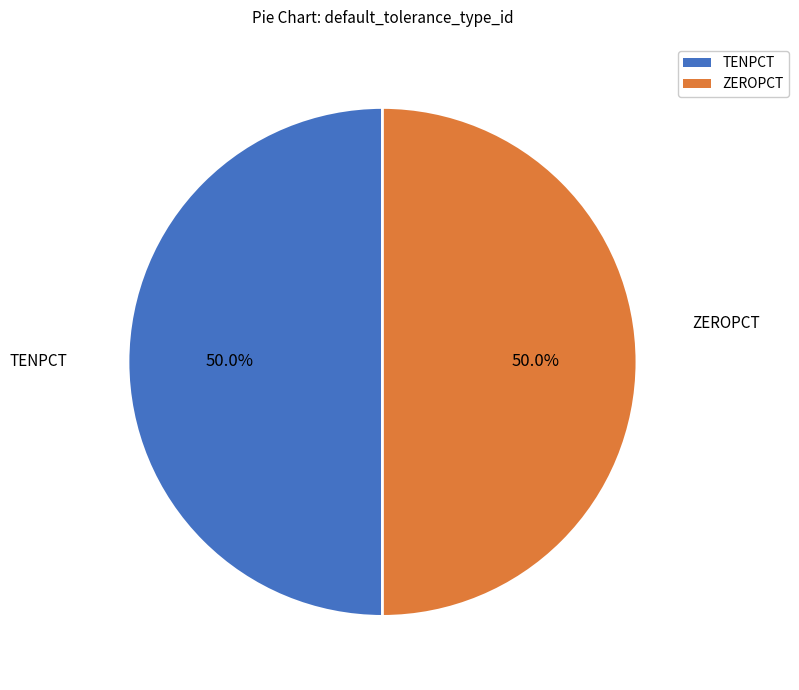

Approximately how many times larger is the value at ZEROPCT compared to TENPCT?

1.0